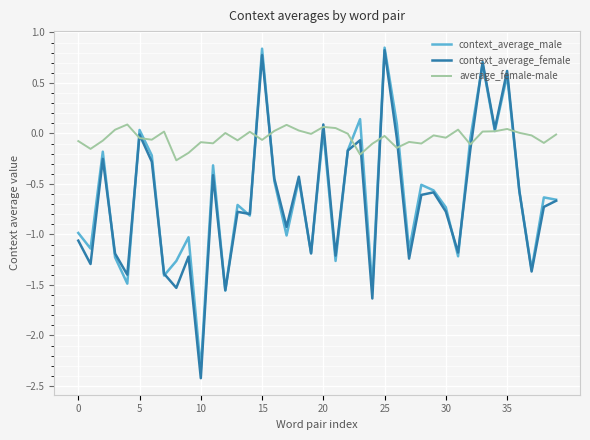

What is the smallest value displayed?

-2.4